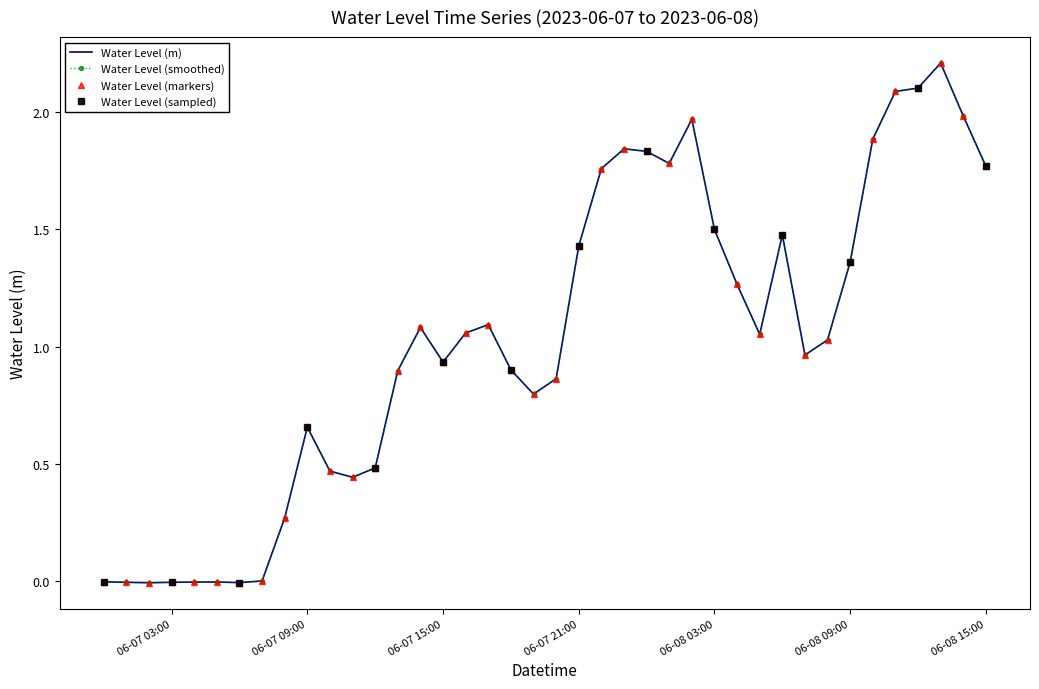

Where is the first local maximum?

2023-06-07 05:00:00